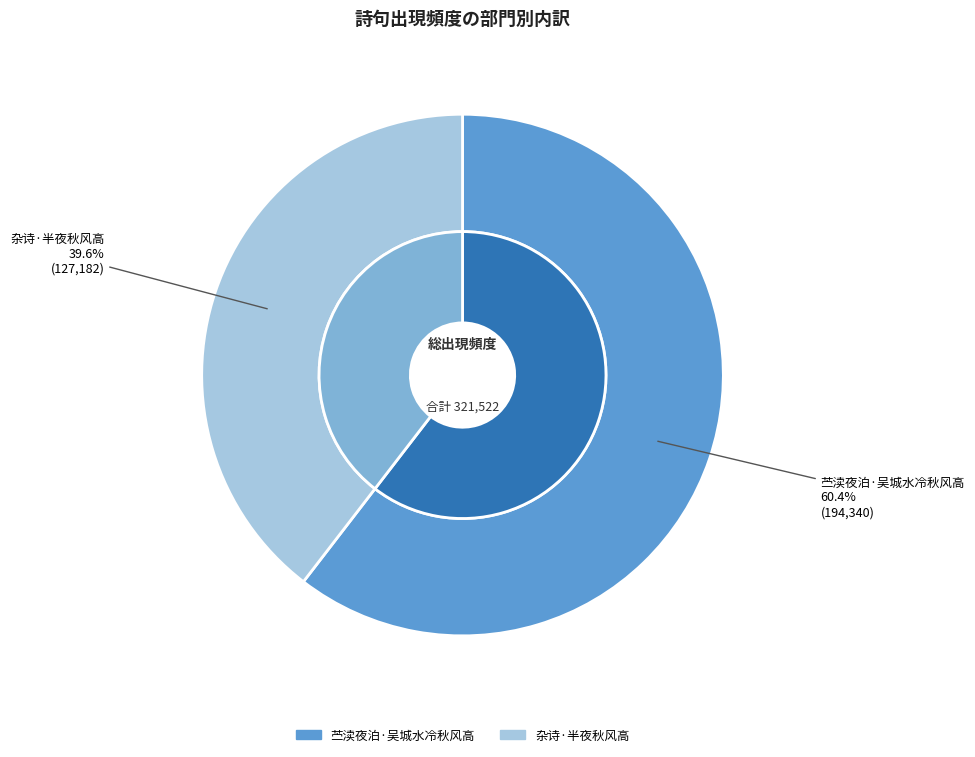

Approximately how many times larger is the value at 杂诗·半夜秋风高 compared to 苎渎夜泊·吴城水冷秋风高?

0.7